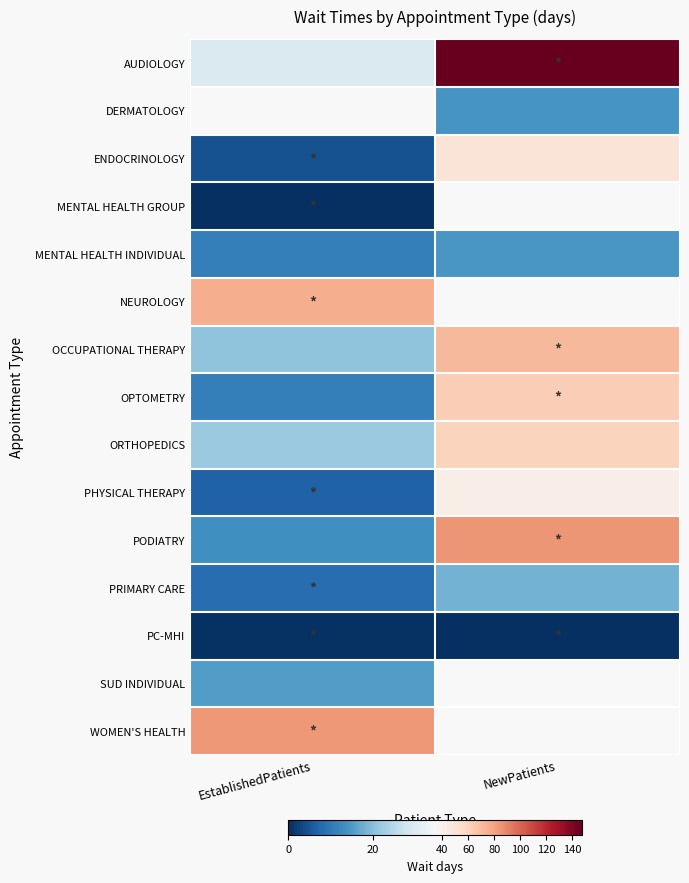

Count the number of data series in this chart.

15